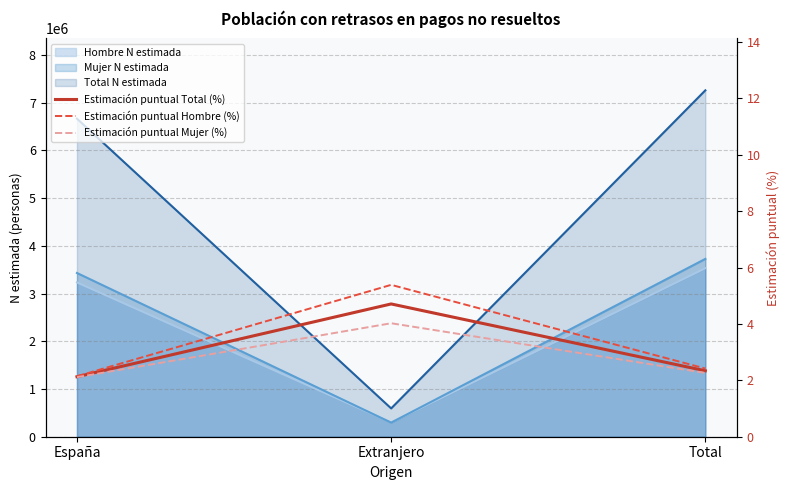

What is the sum of the Estimación puntual Total (%) values at Total and Extranjero?

7.0